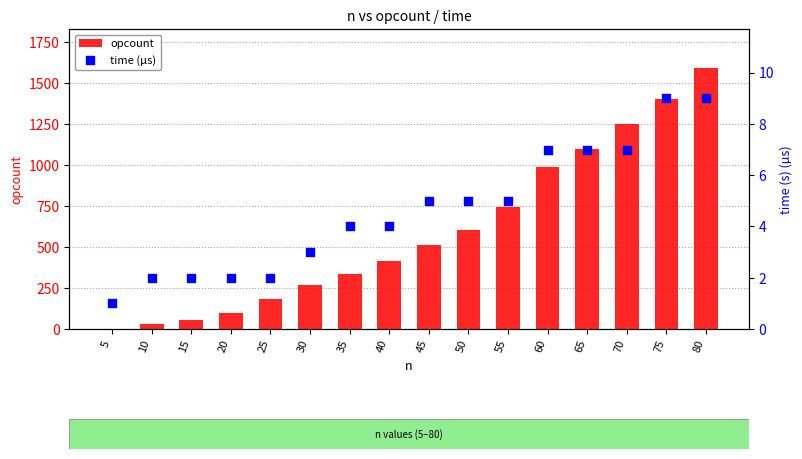

Which series contains the lowest Y value?

time (µs)